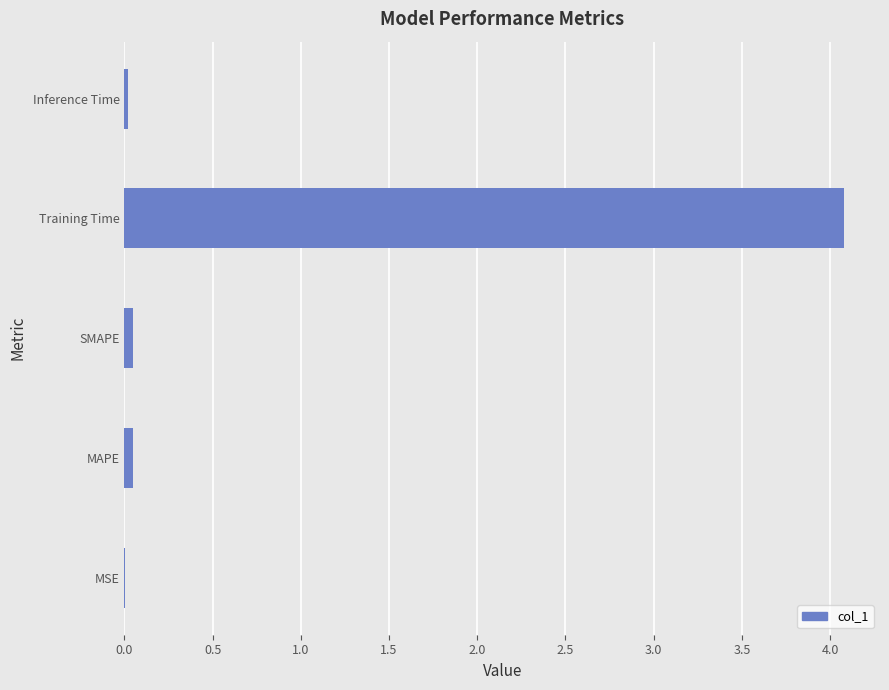

How many distinct data groups are displayed?

1